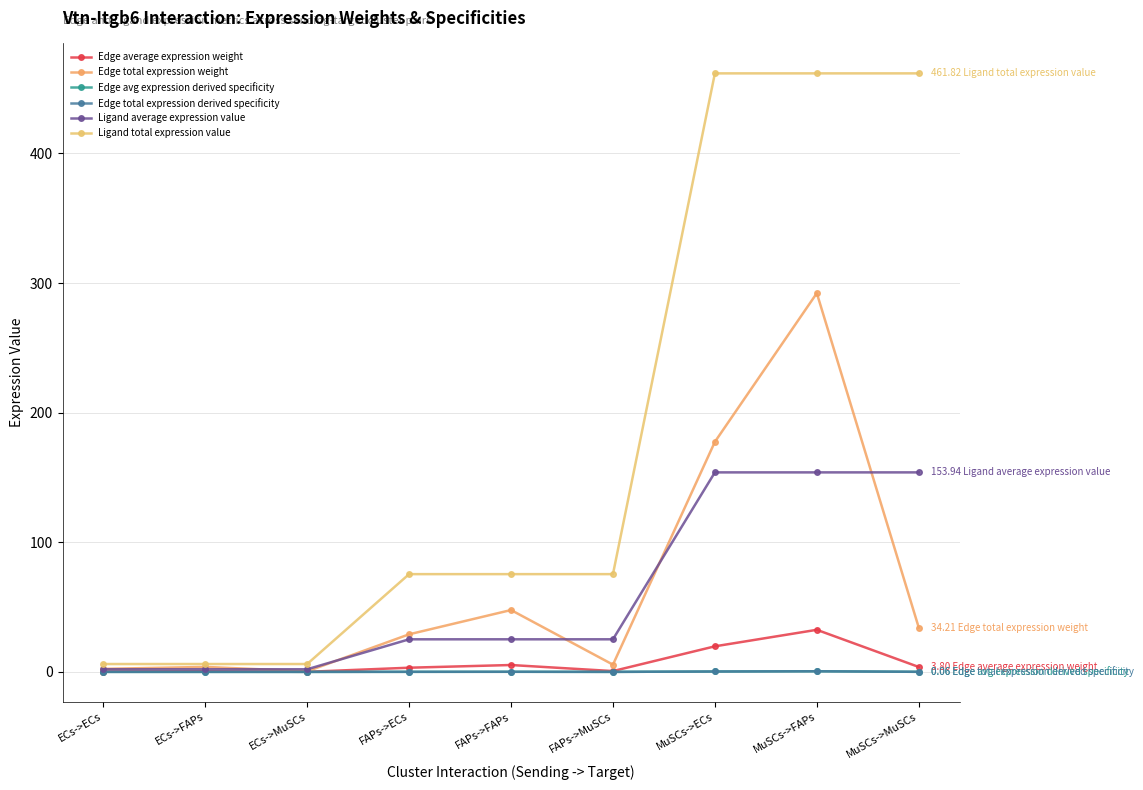

Does the chart have visible grid lines?

Yes